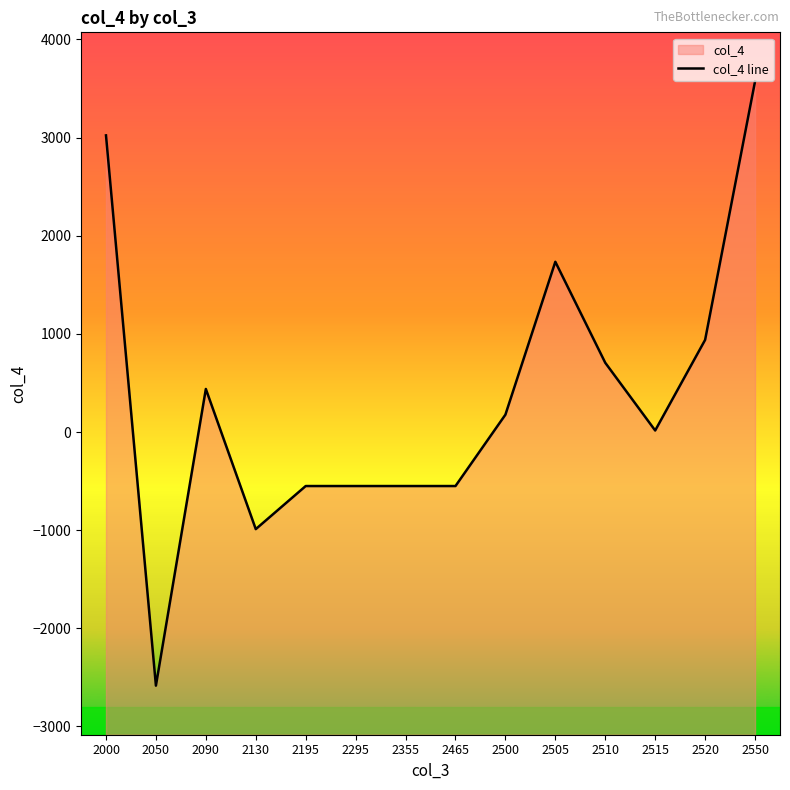

What is the change in value from 2505 to 2510?

-1029